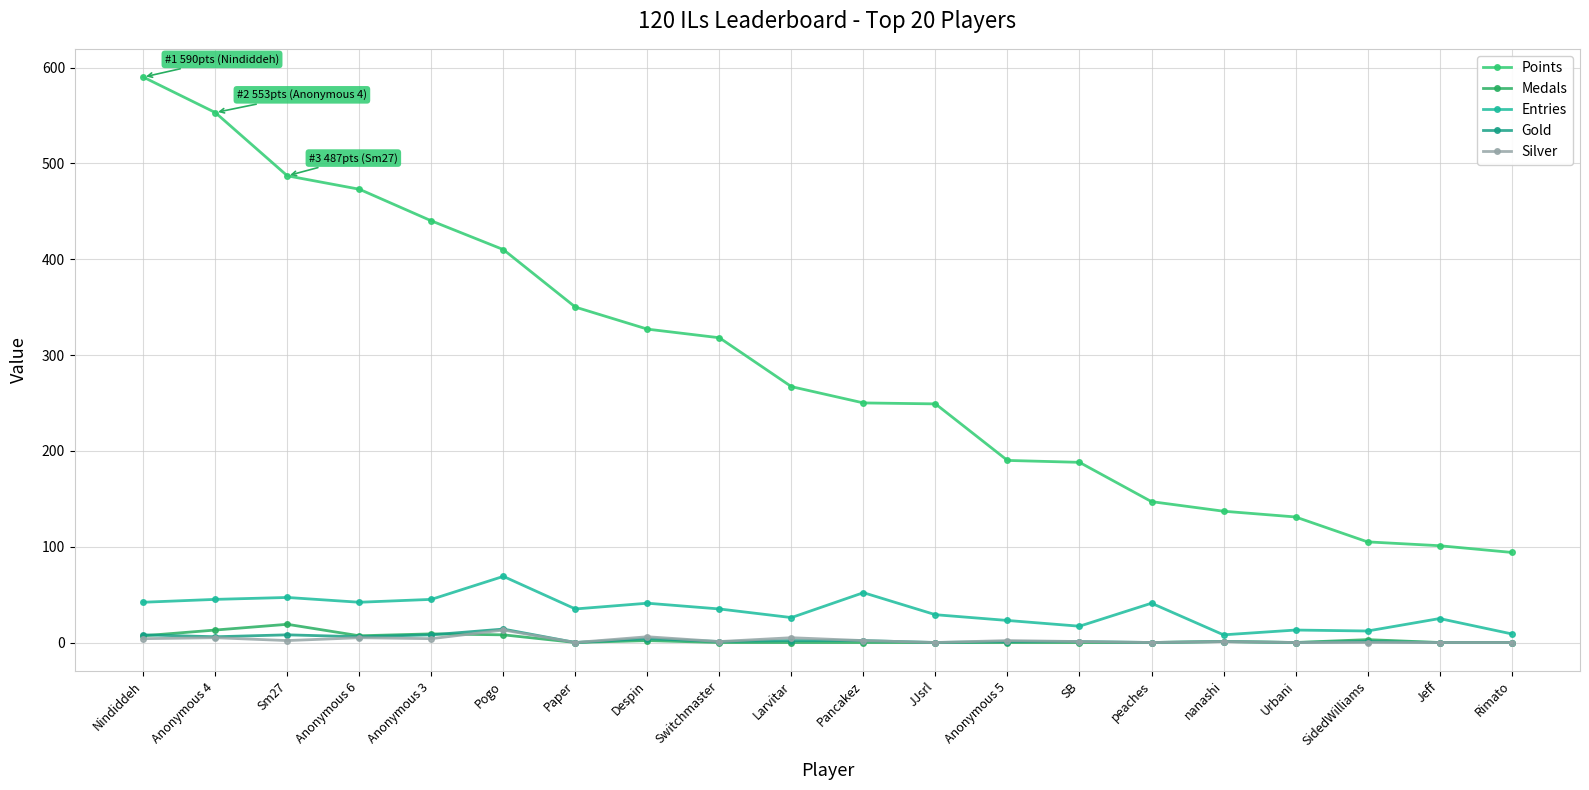

Which series has the largest range (max minus min)?

Points